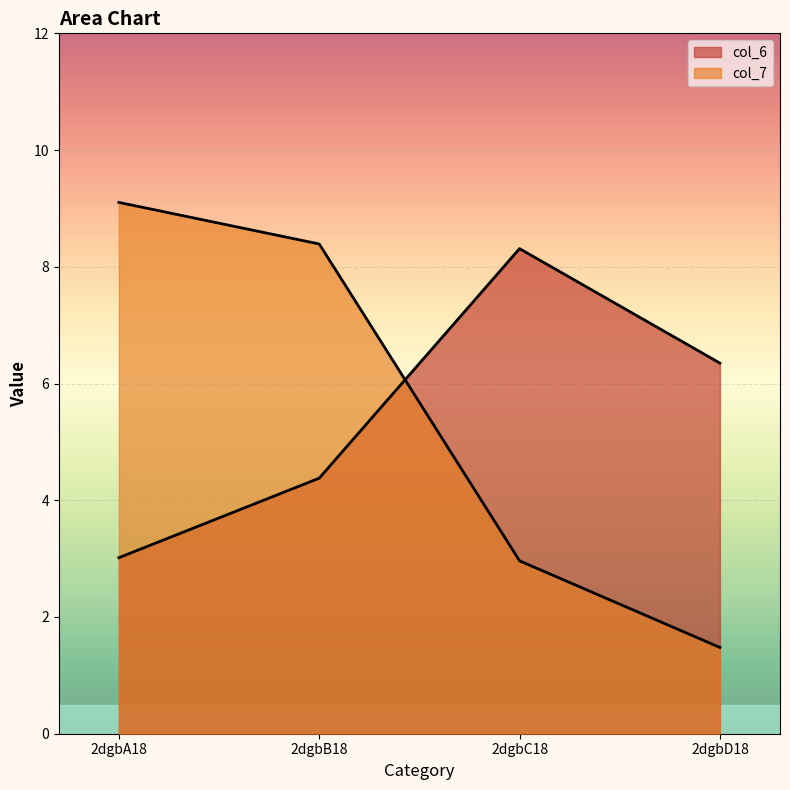

How many lines are shown in the chart?

2